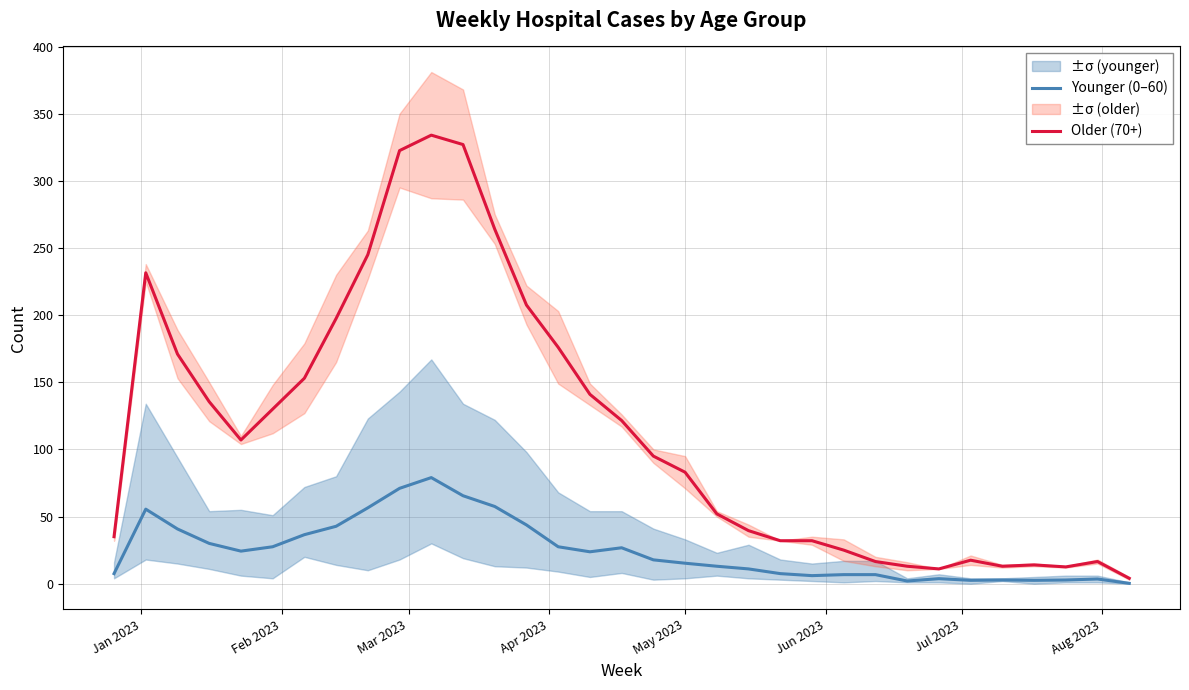

True or false: Younger (0–60) and Older (70+) intersect in this chart.

False